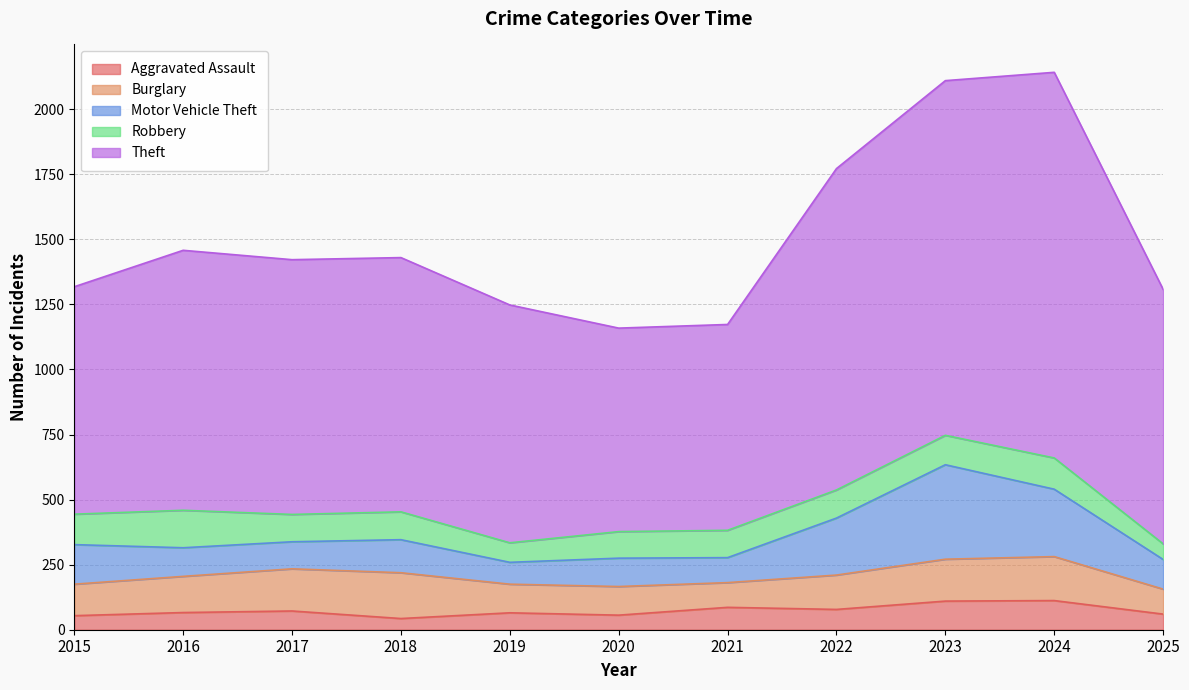

How many times do Motor Vehicle Theft and Burglary cross each other?

2